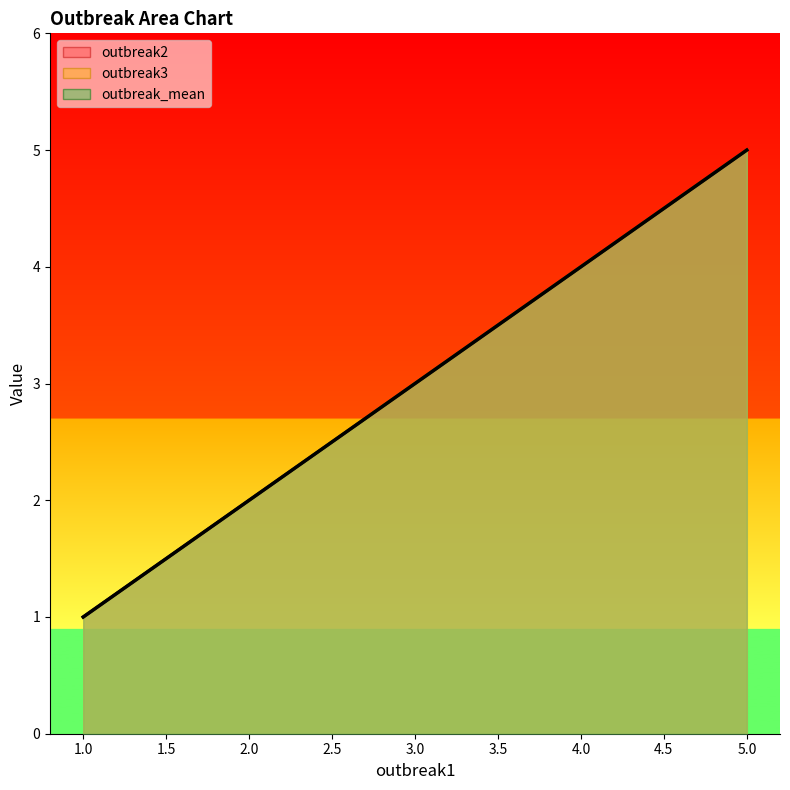

Reading right to left, list all the values displayed in this chart.

5	4	3	2	1